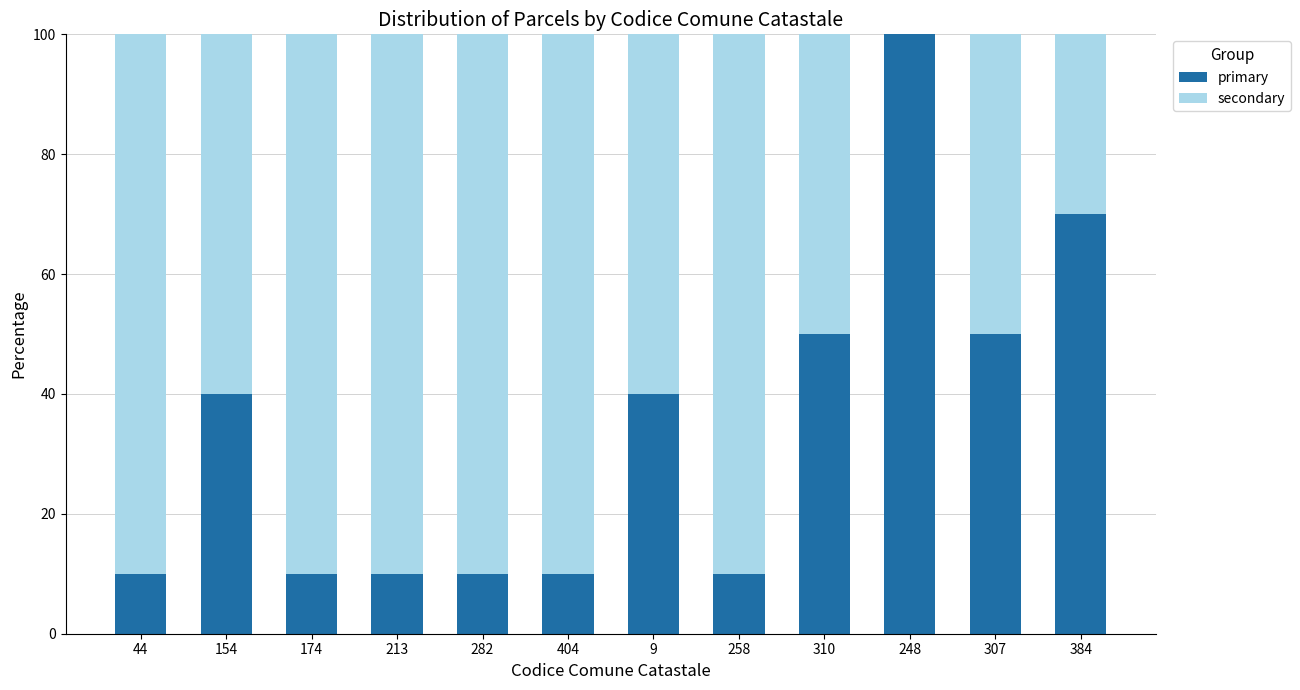

How many distinct data groups are displayed?

2